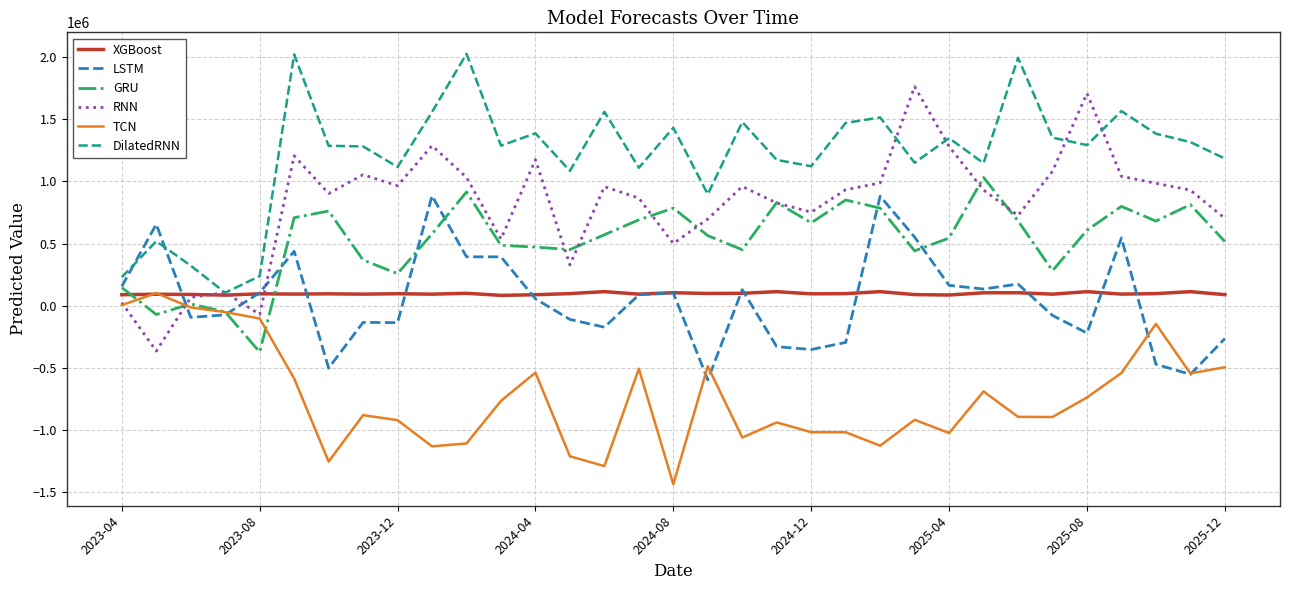

Which series has the largest total across all categories?

DilatedRNN